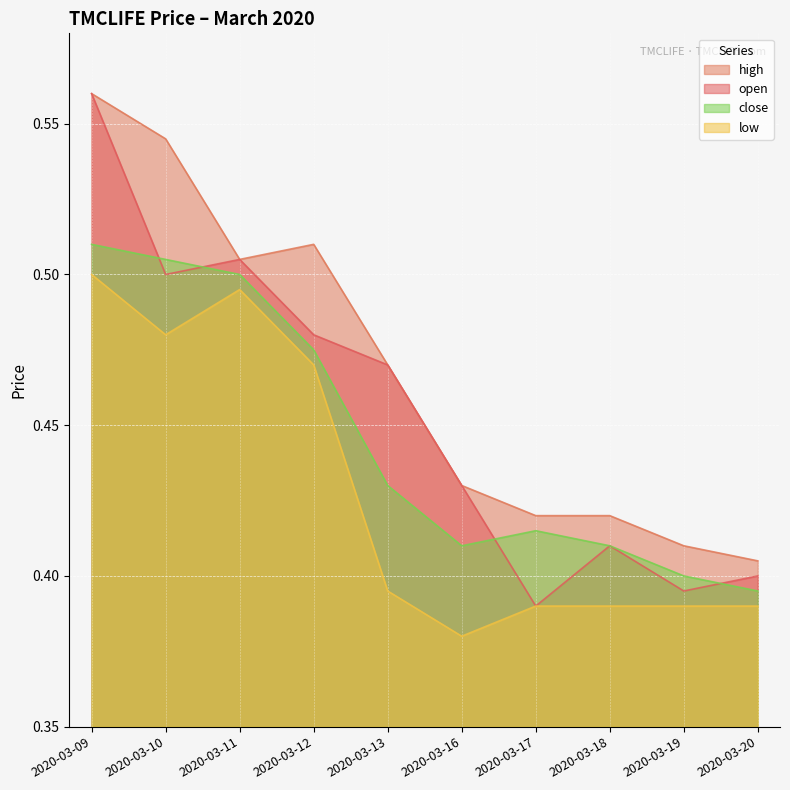

What is the difference between the second highest and second lowest values in the high series?

0.1